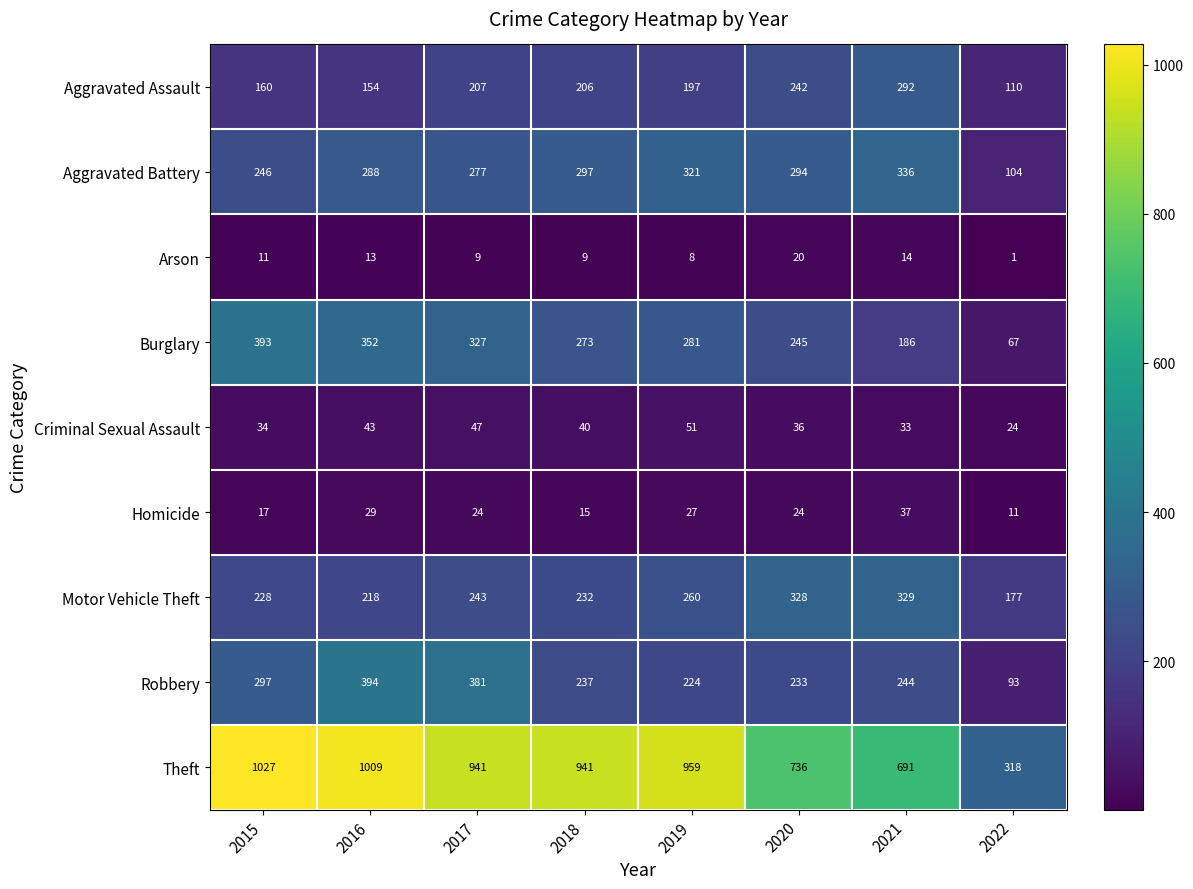

Which series has the widest spread of values?

Theft